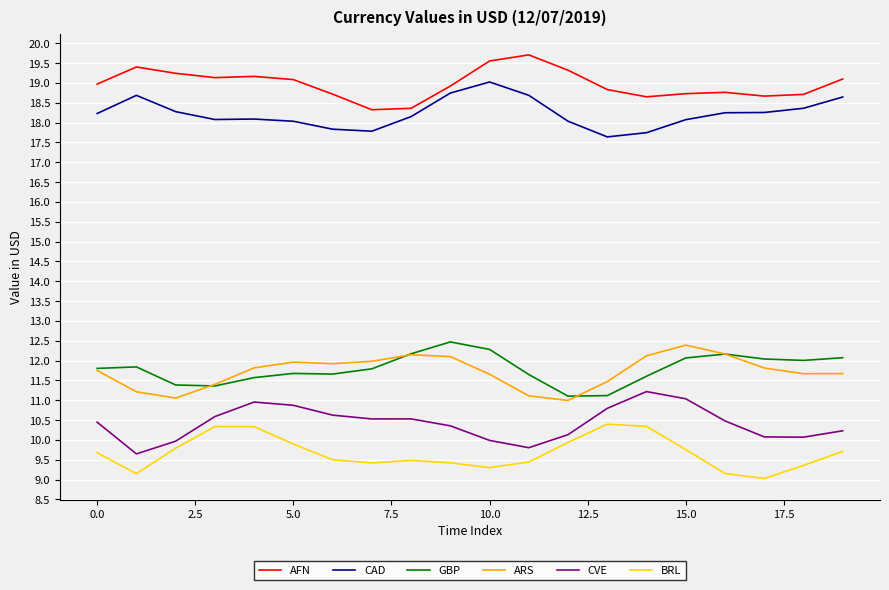

True or false: CAD and ARS intersect in this chart.

False